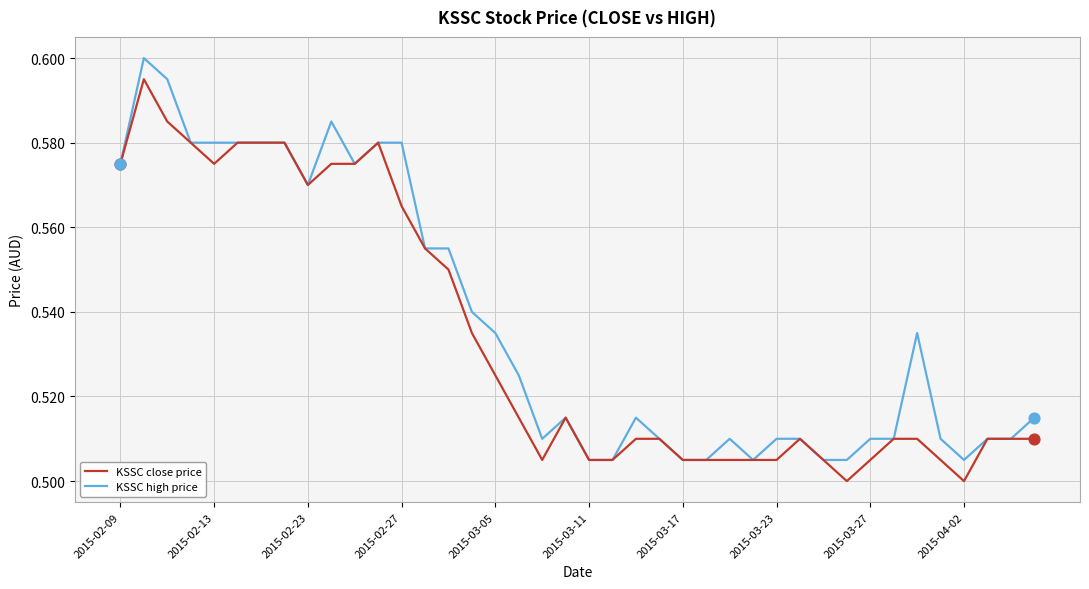

Rank the series by their maximum value, from highest to lowest.

KSSC high price, KSSC close price